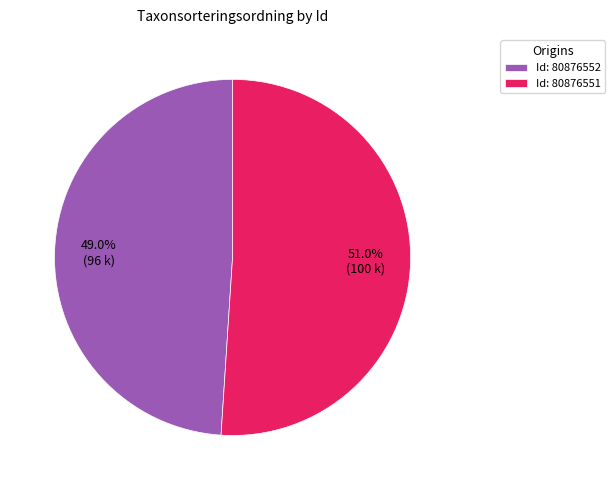

Rank the categories by value from lowest to highest.

Id: 80876552, Id: 80876551